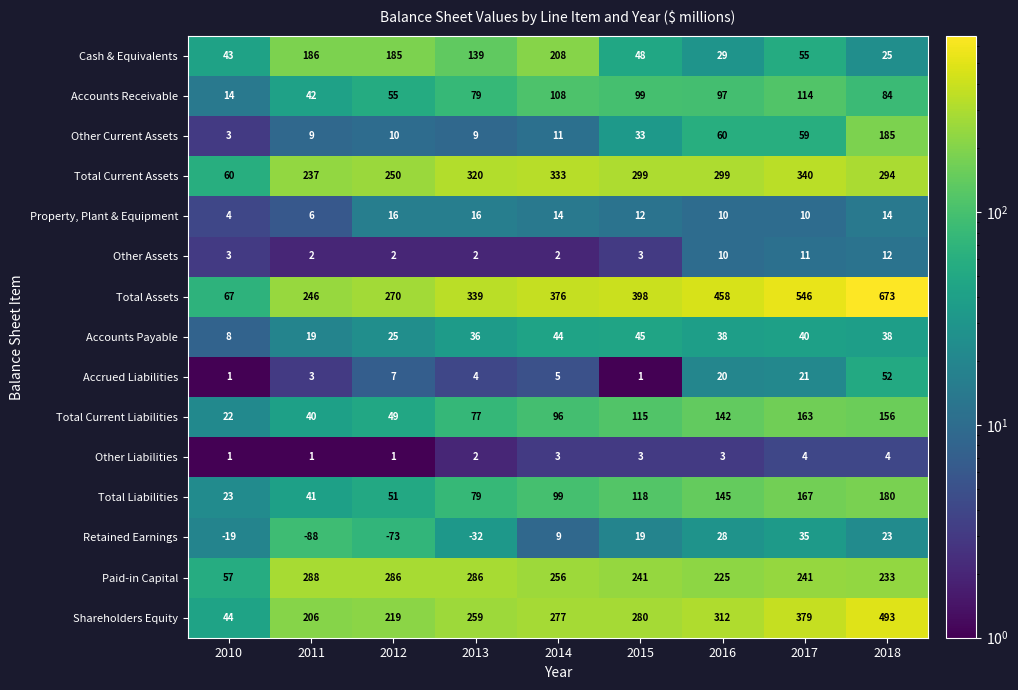

What is the greatest value displayed?

673